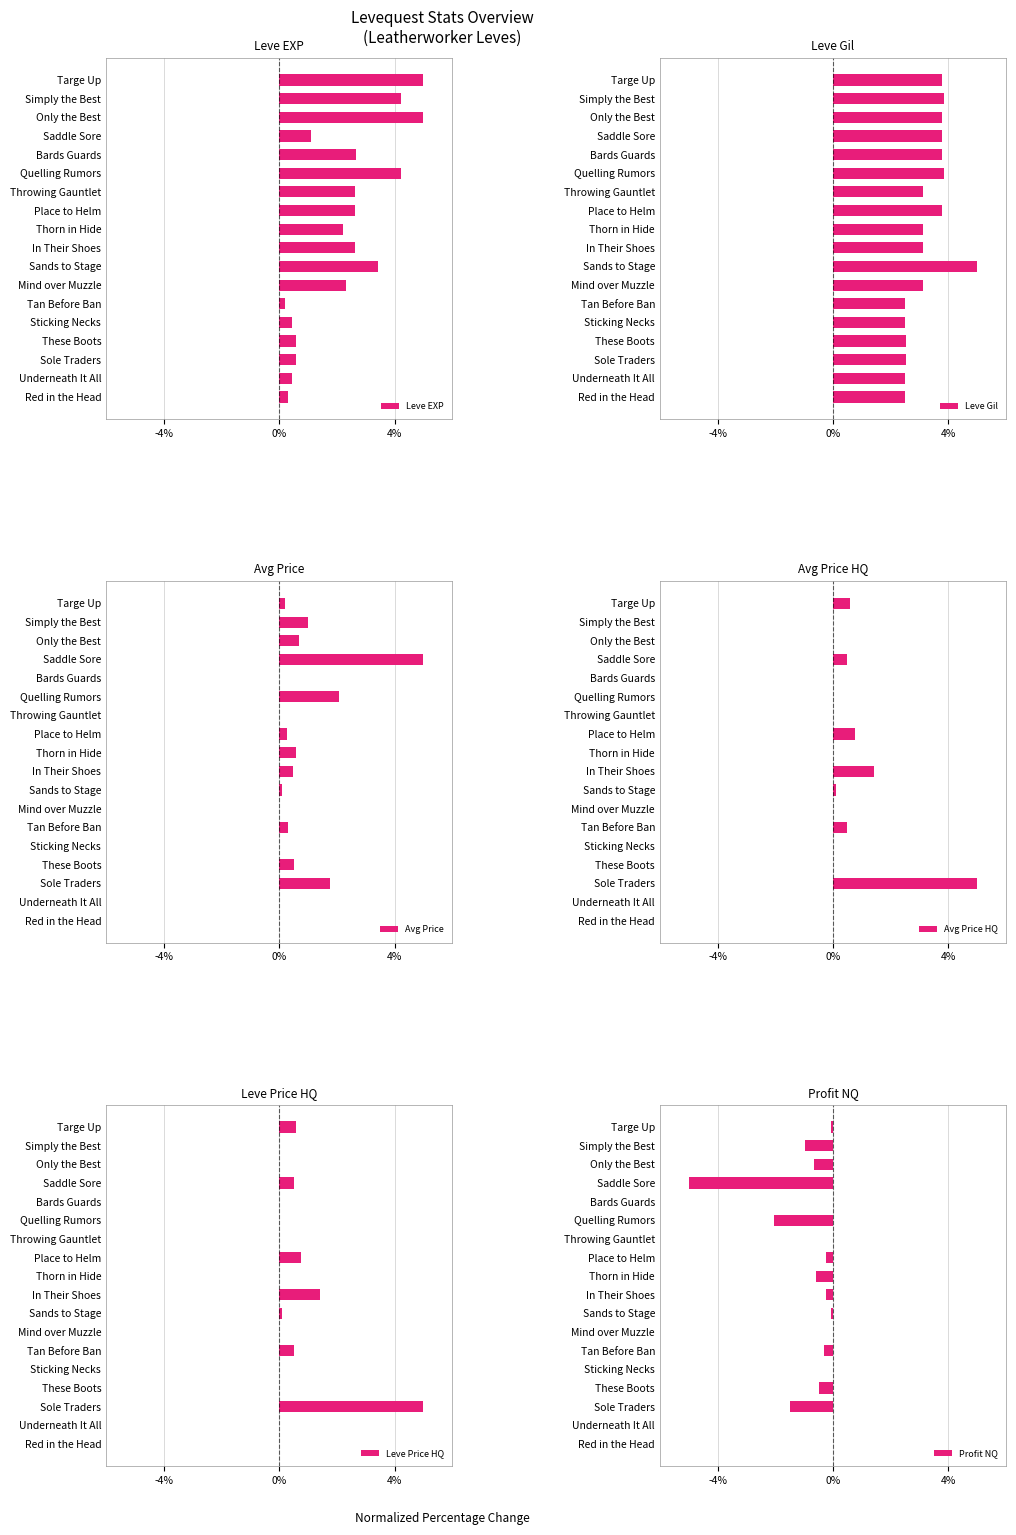

The Leve EXP series shows 0.6 at These Boots. True or false?

True